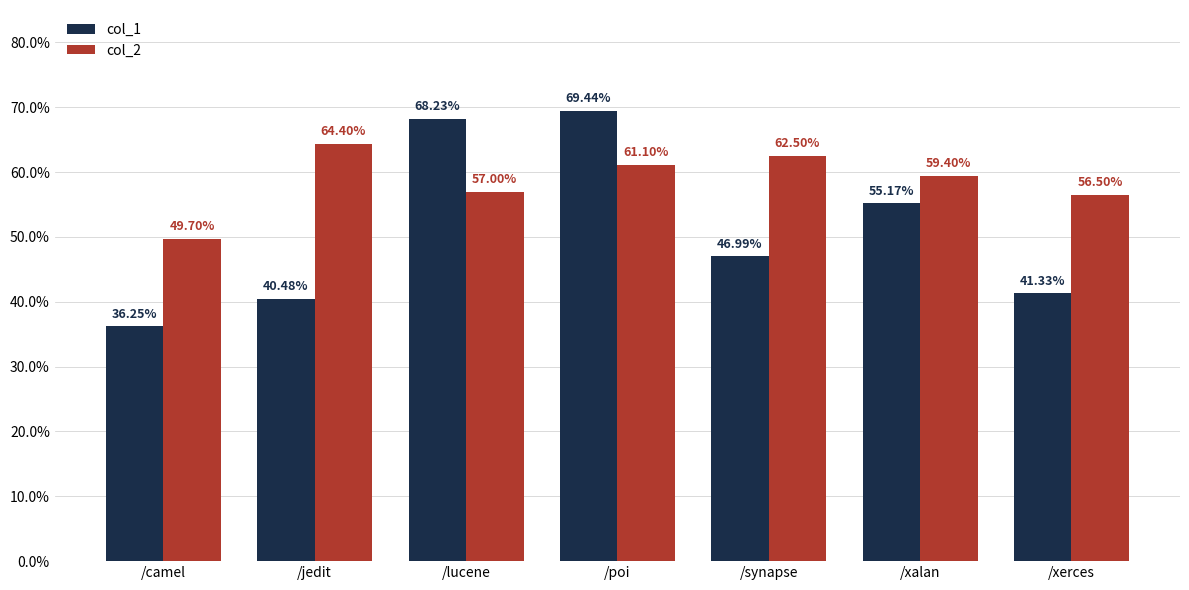

What are all the series names shown in the legend?

col_1, col_2